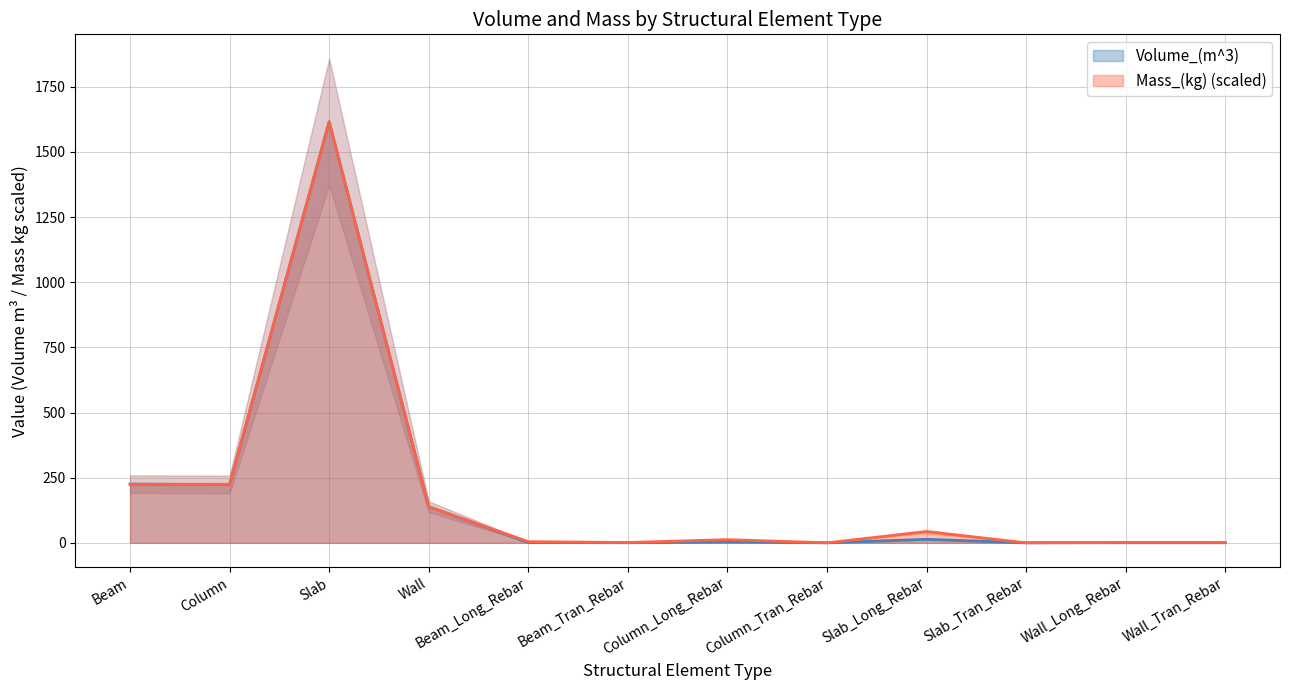

List the series in order of their peak value, lowest first.

Volume_(m^3), Mass_(kg)